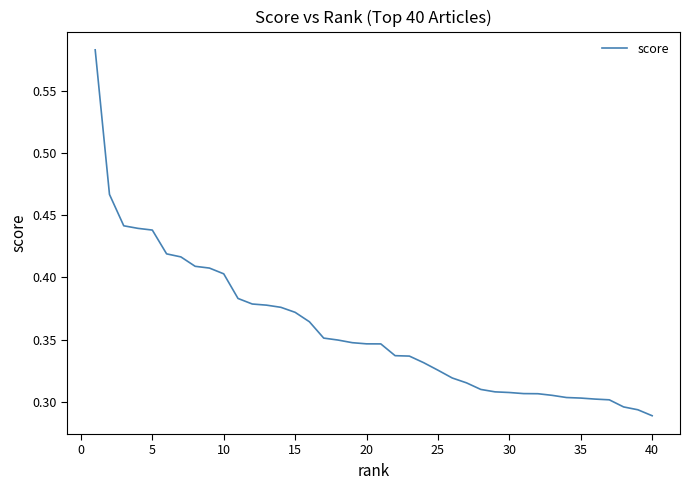

What is the value of the 34th point from the left?

0.3